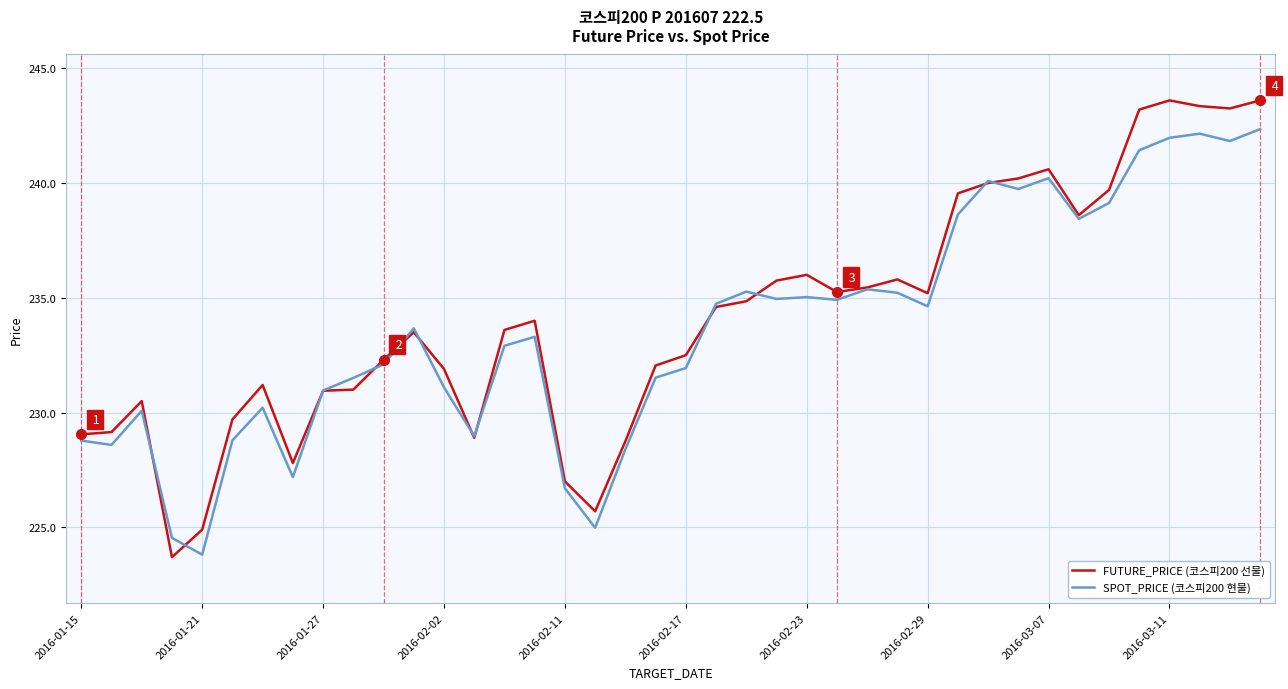

What is the maximum value shown in the chart?

243.6